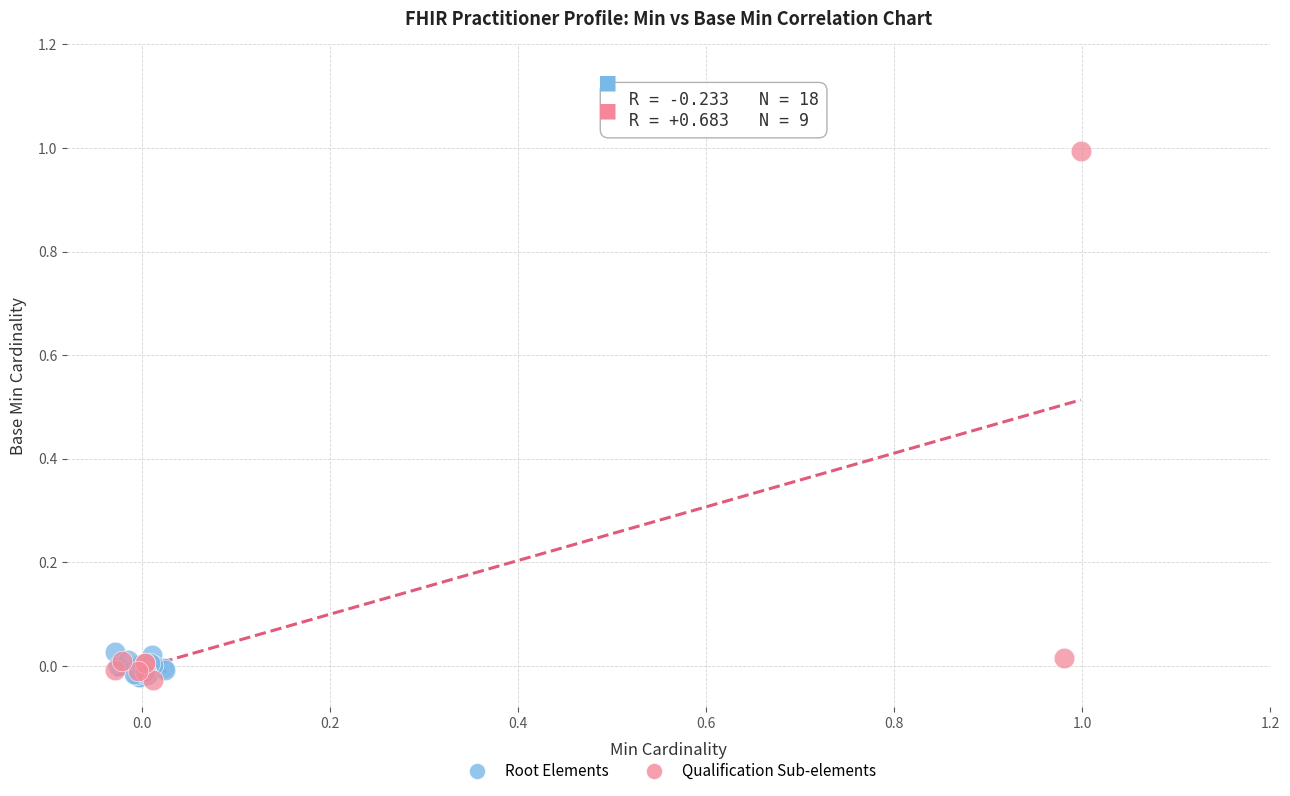

Which series has the largest Y range (max minus min)?

Qualification Sub-elements